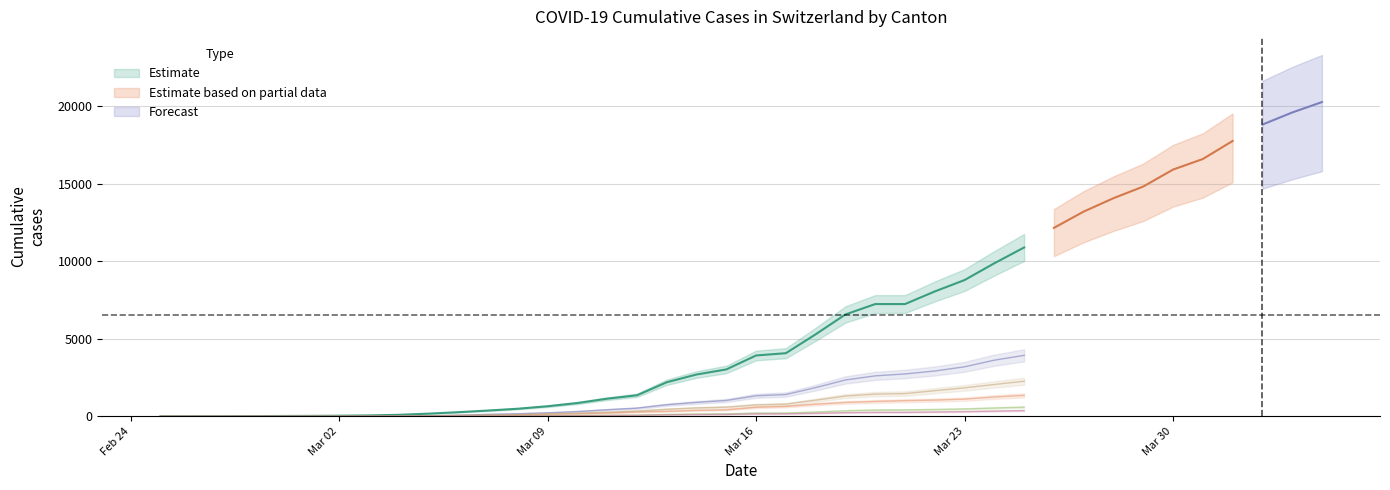

What is the difference between the highest and lowest values at 2020-03-17?

3909